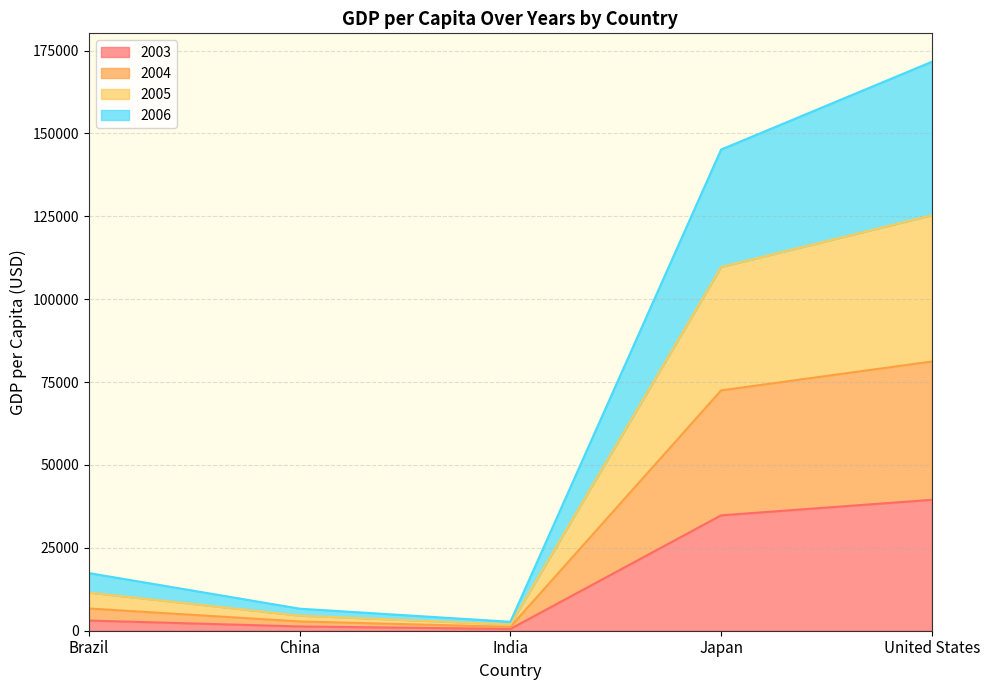

Rank the categories by 2005 value from lowest to highest.

India, China, Brazil, Japan, United States